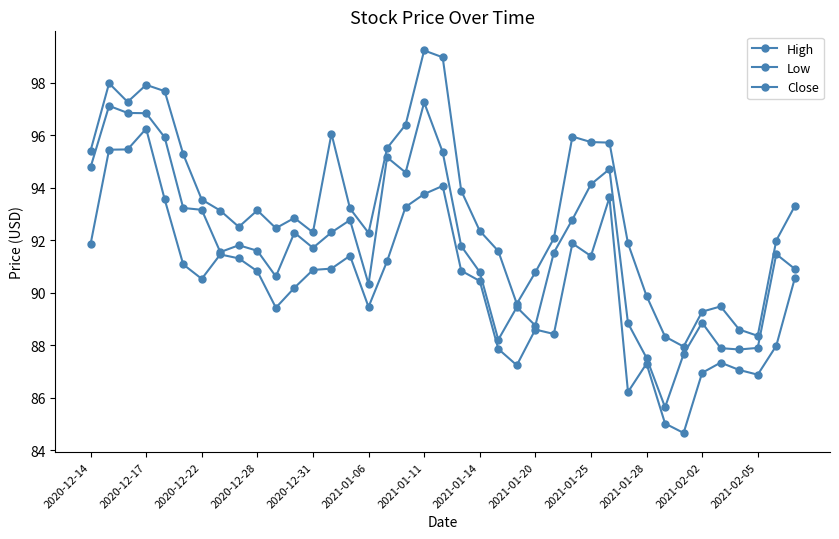

Which series has the largest range (max minus min)?

Close